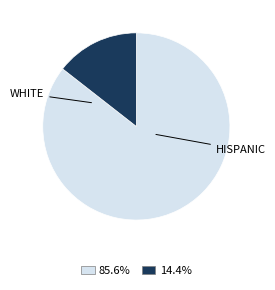

Does any single category account for the majority?

Yes